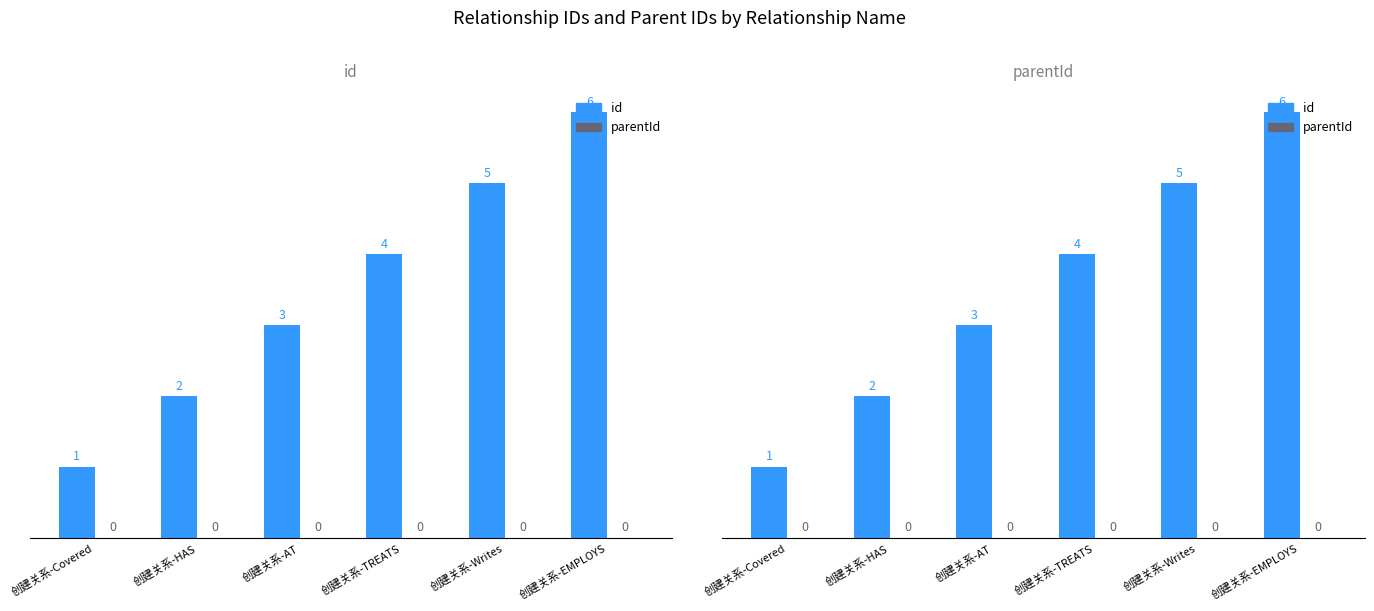

At which label does id reach its minimum?

创建关系-Covered